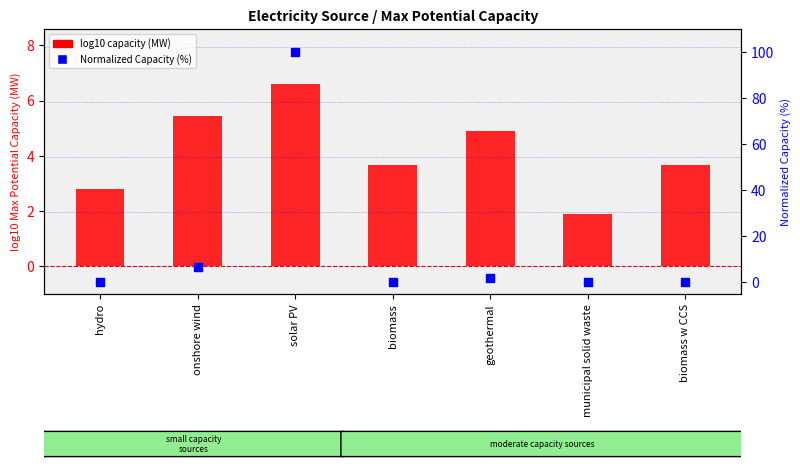

Which series contains the lowest Y value?

Normalized Capacity (%)